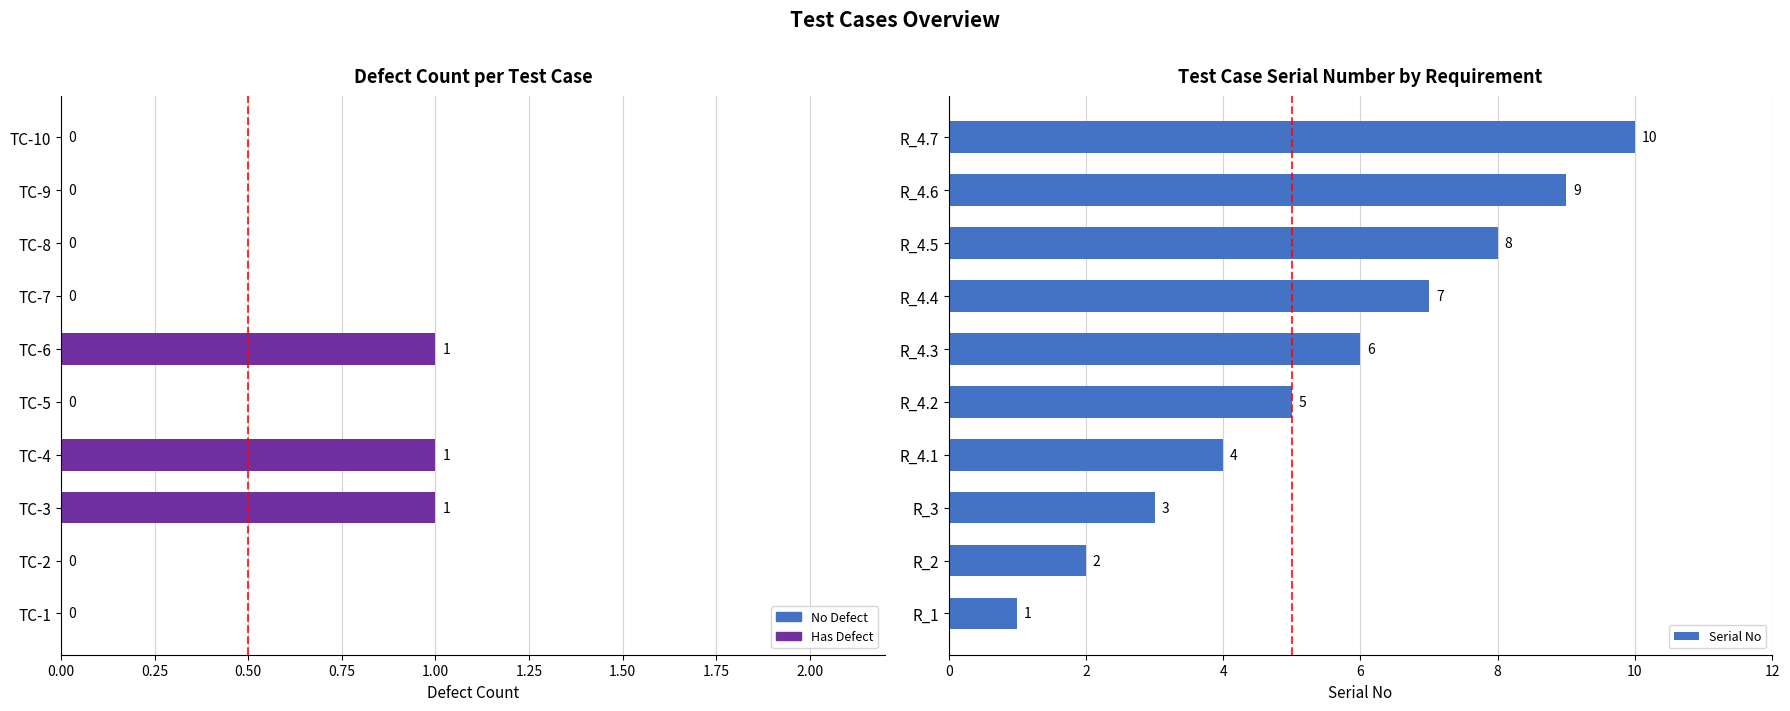

Rank the series by their average value, from lowest to highest.

Defect Count, Serial No